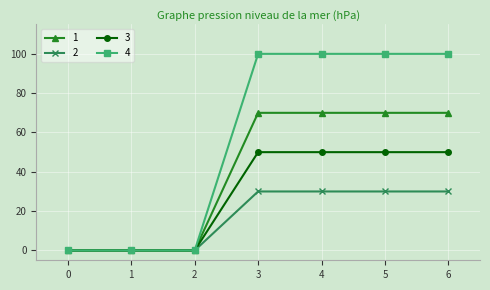

How many distinct data groups are displayed?

4